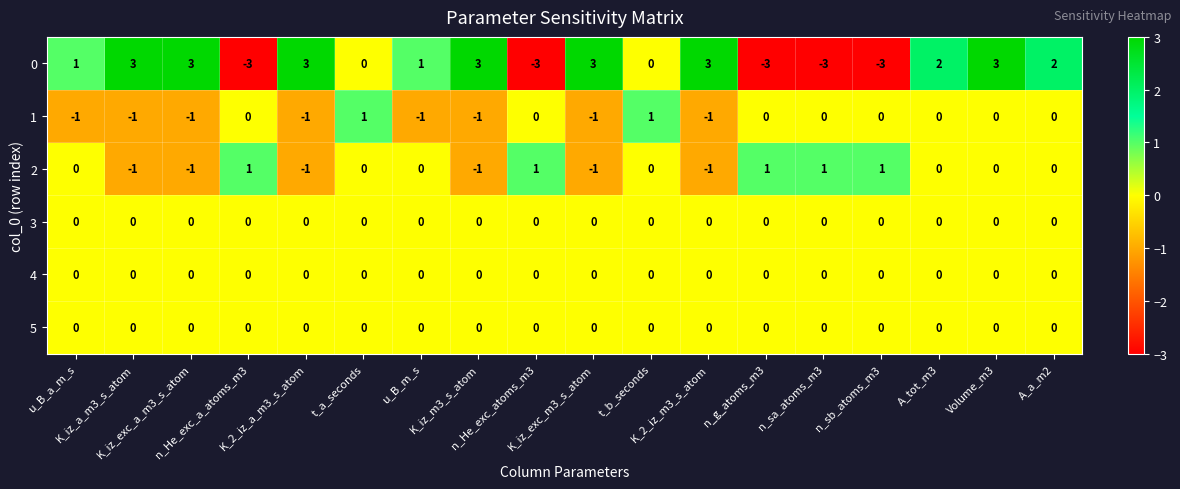

What is the minimum value shown in the chart?

-3